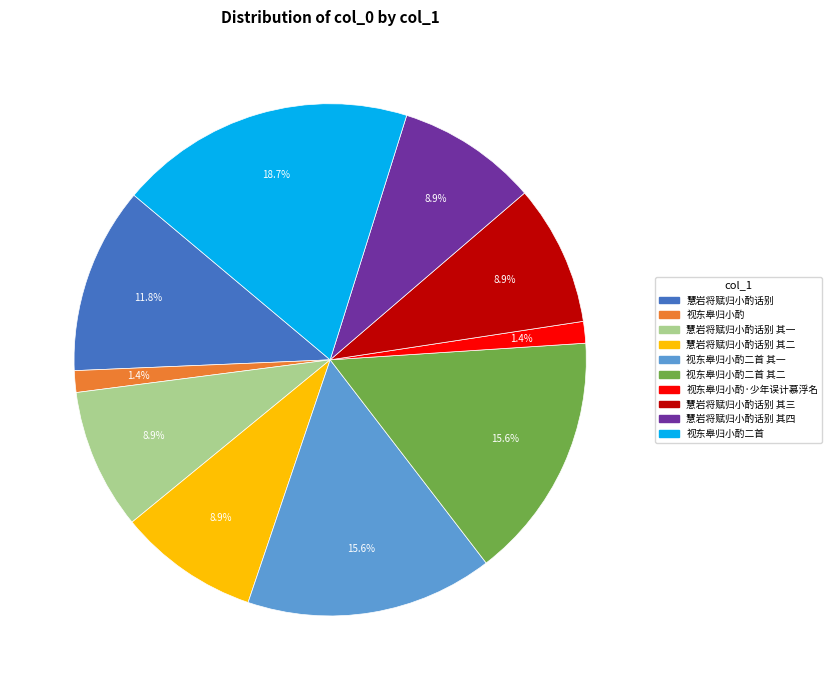

Count the number of slices in the pie.

10